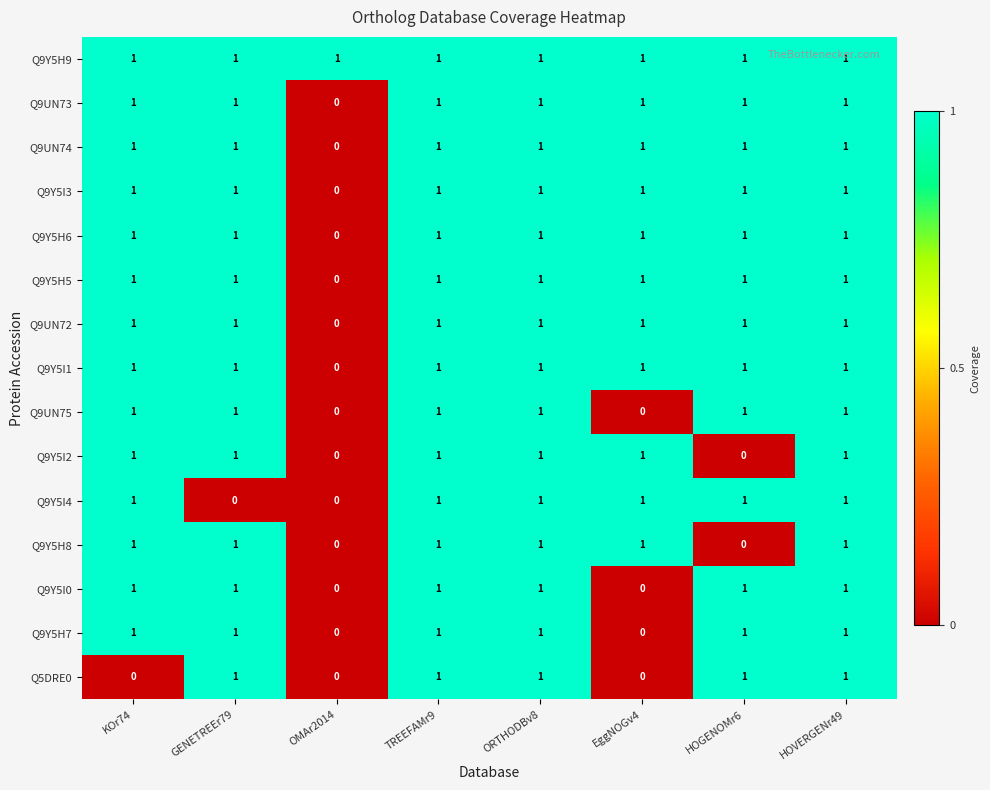

What is the total value across all series at KOr74?

14